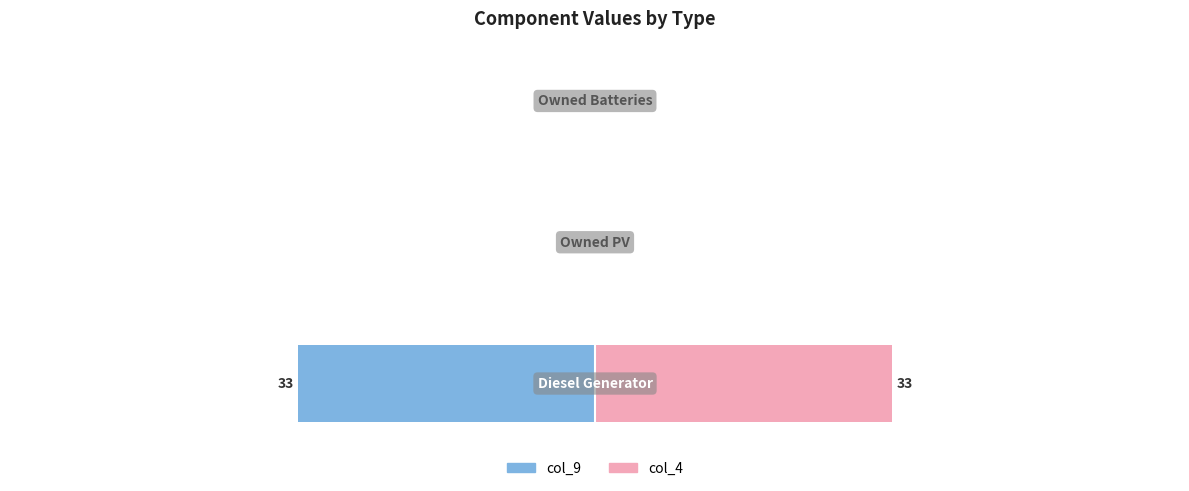

How many bars are there in total?

6